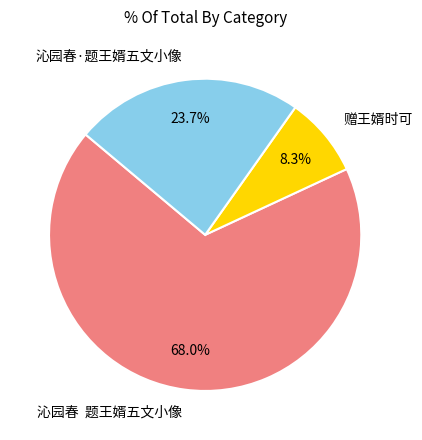

Which category has the biggest portion of the pie?

沁园春 题王婿五文小像